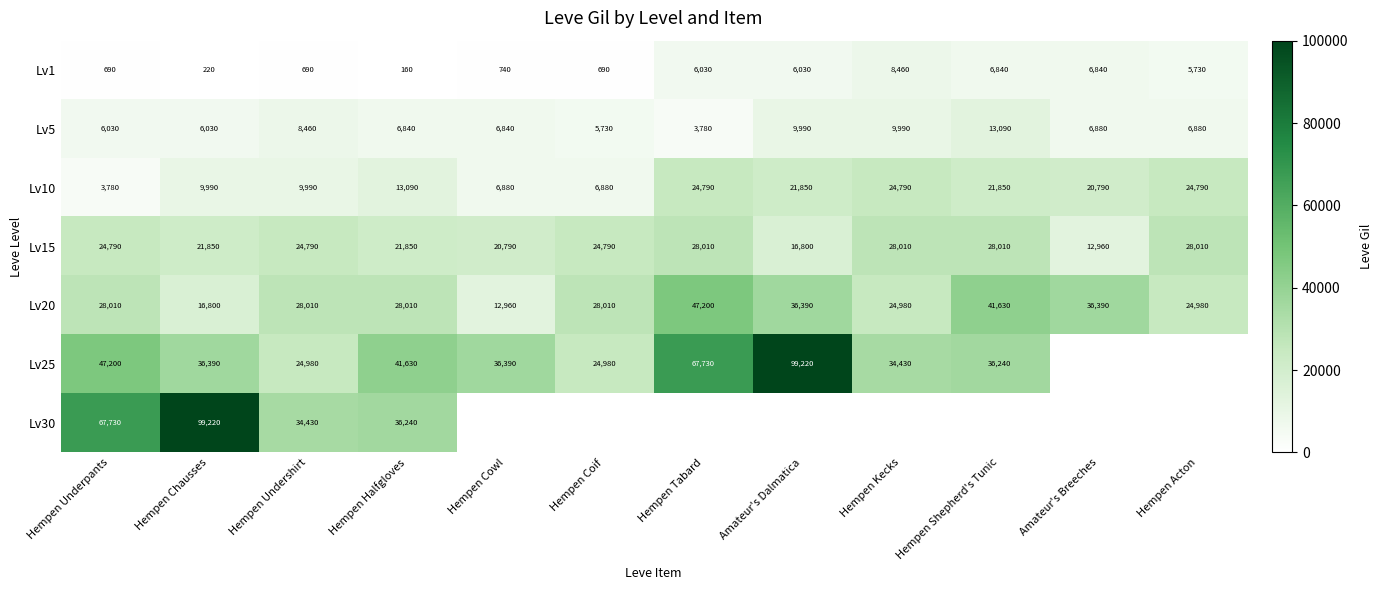

What is the sum of all Lv1 values?

43120